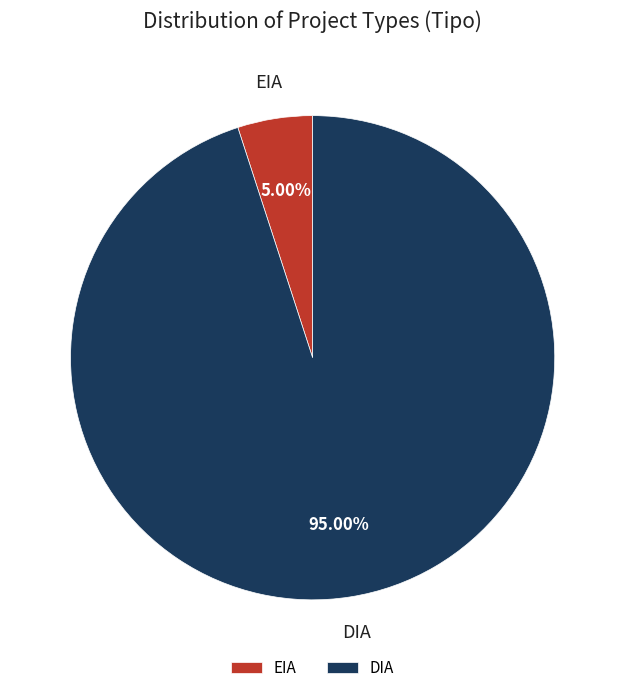

How much of the chart is everything except DIA?

5.0%